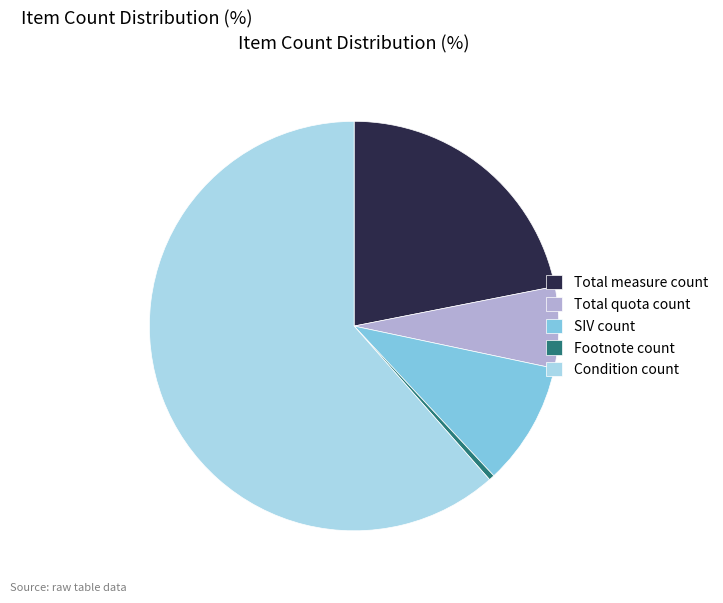

Approximately how many times larger is the value at SIV count compared to Total measure count?

0.4